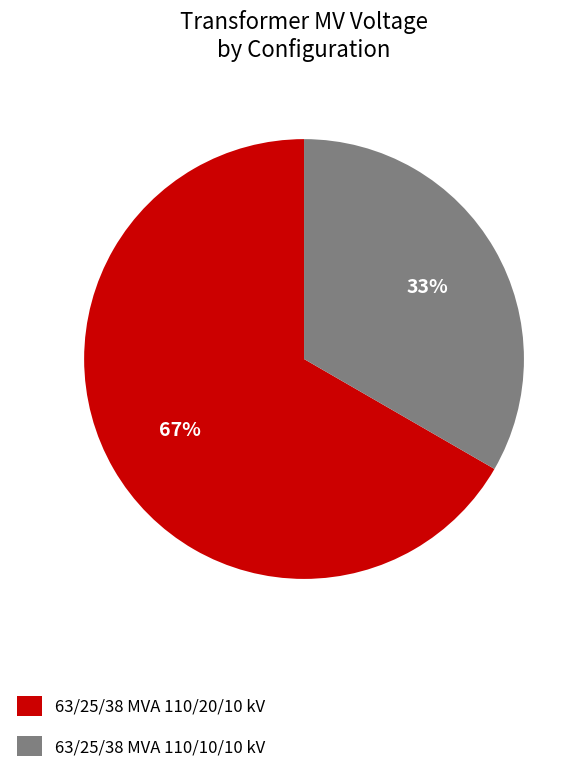

How many segments does this pie chart have?

2